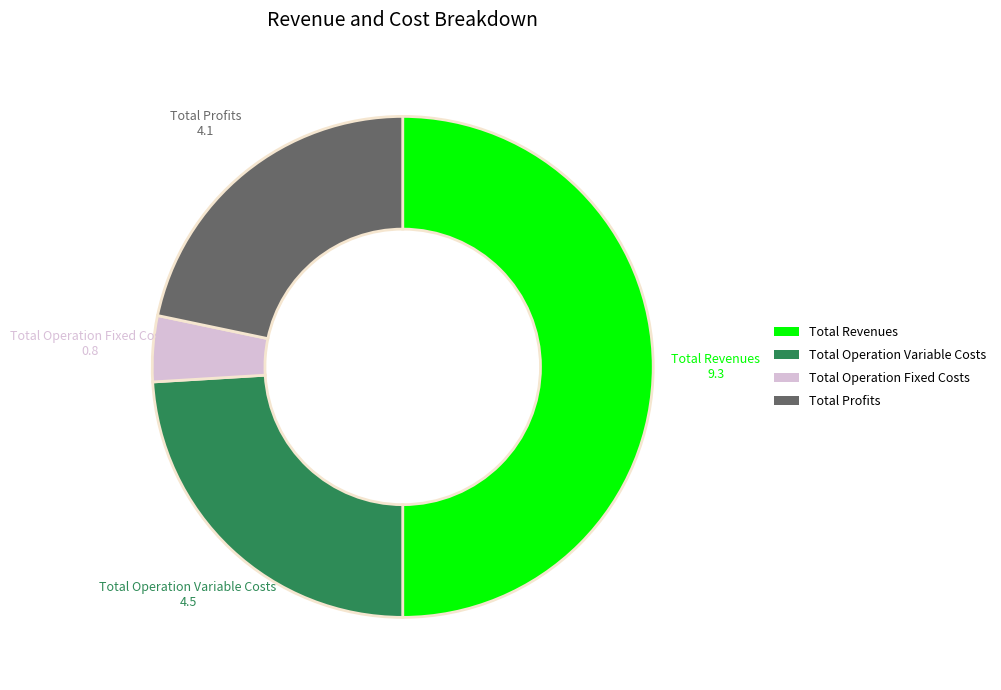

How many segments does this pie chart have?

4